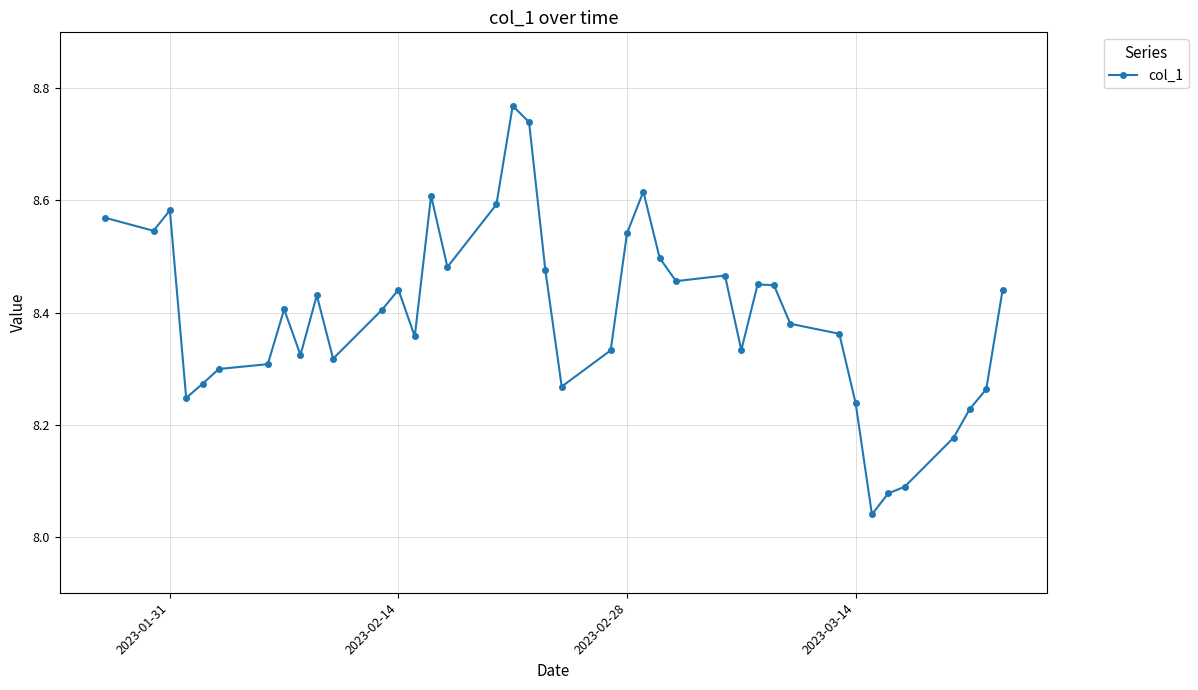

True or false: there are more than 0 points higher than both neighbors.

True